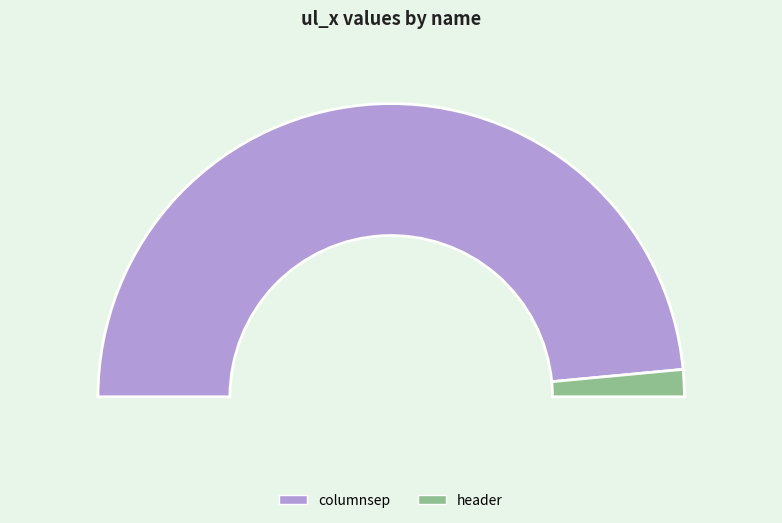

Rank the categories by value from highest to lowest.

columnsep, header